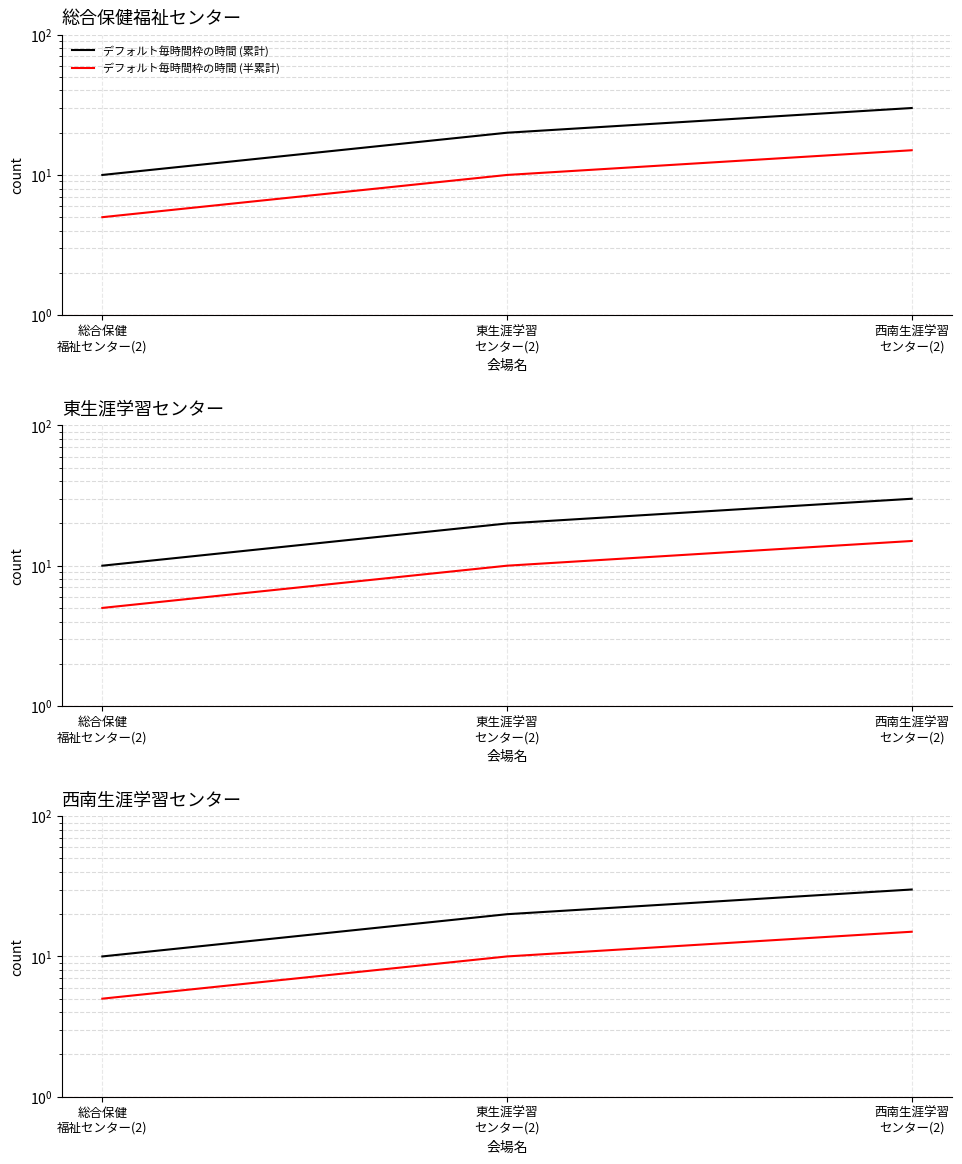

What is the difference between the デフォルト毎時間枠の時間 (半累計) values at 総合保健
福祉センター(2) and 西南生涯学習
センター(2)?

10